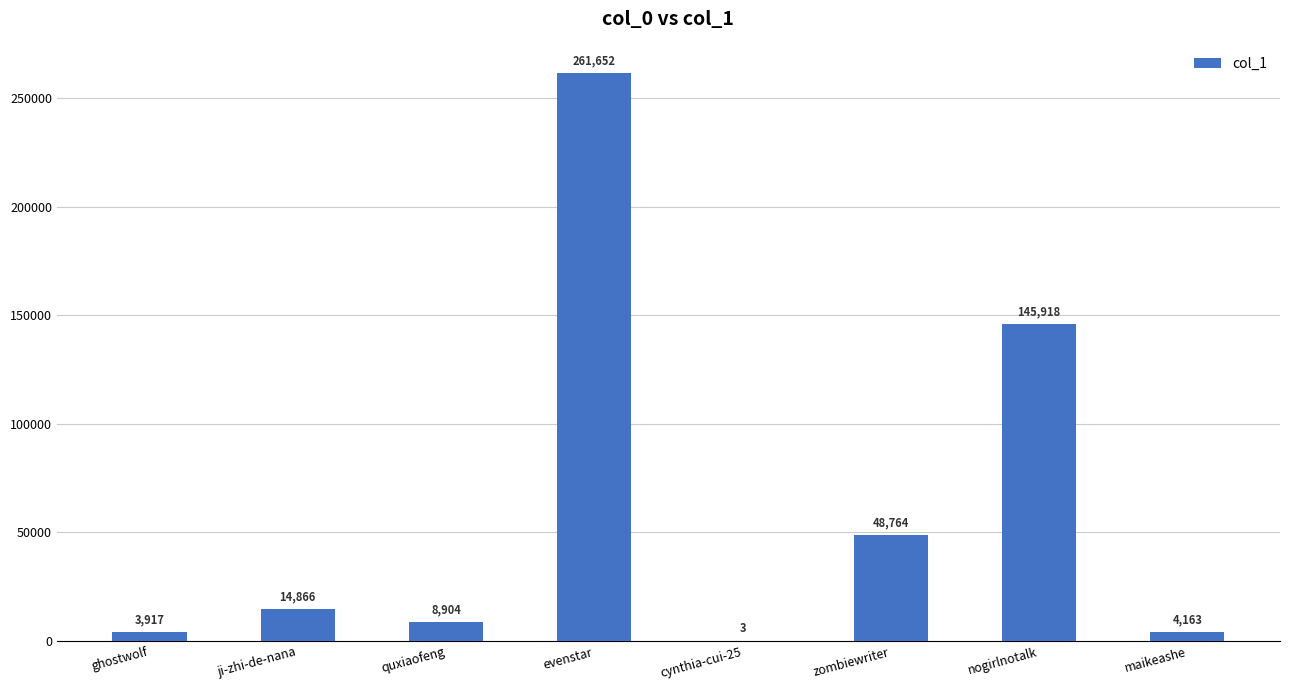

The value at maikeashe is 4163. True or false?

True